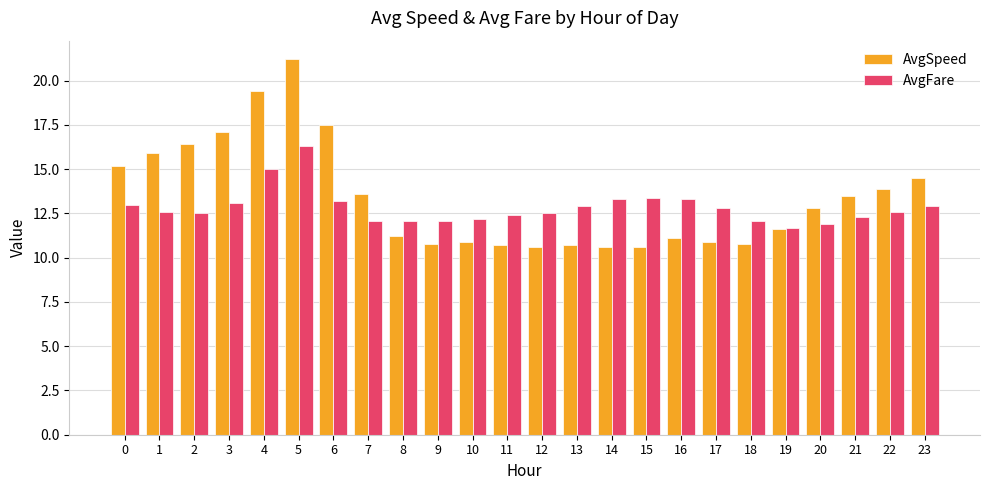

Reading left to right, transcribe all the data shown in this chart.

AvgSpeed: 15.2	15.9	16.4	17.1	19.4	21.2	17.5	13.6	11.2	10.8	10.9	10.7	10.6	10.7	10.6	10.6	11.1	10.9	10.8	11.6	12.8	13.5	13.9	14.5
AvgFare: 13.0	12.6	12.5	13.1	15.0	16.3	13.2	12.1	12.1	12.1	12.2	12.4	12.5	12.9	13.3	13.4	13.3	12.8	12.1	11.7	11.9	12.3	12.6	12.9